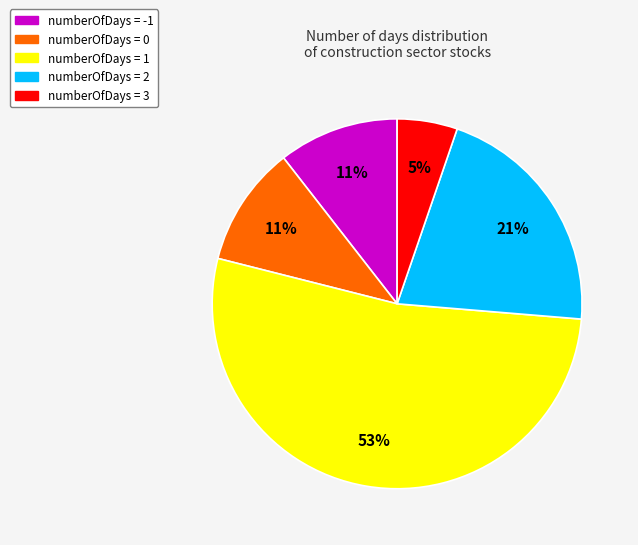

To the nearest percent, what is the average slice percentage?

20%